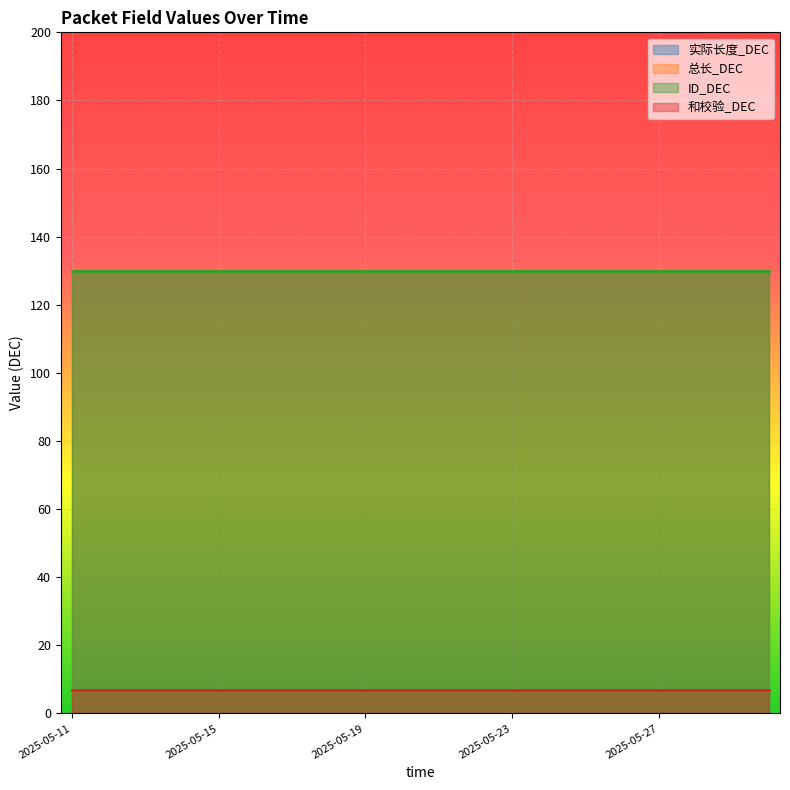

What is the greatest value displayed?

130